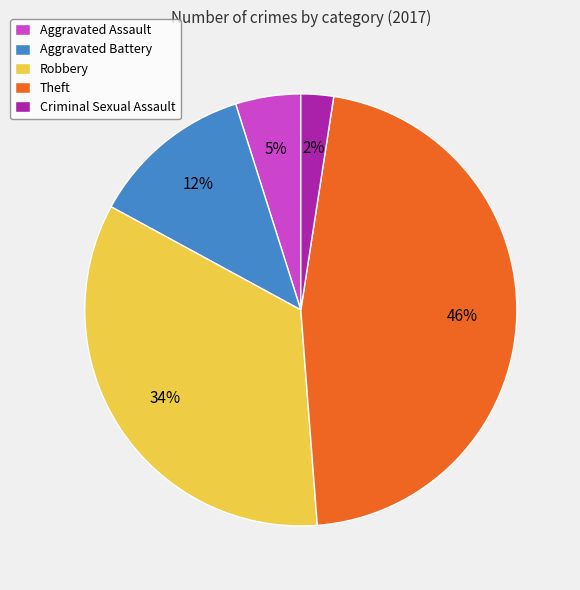

To the nearest percent, what is the combined percentage of Aggravated Assault and Robbery?

39%